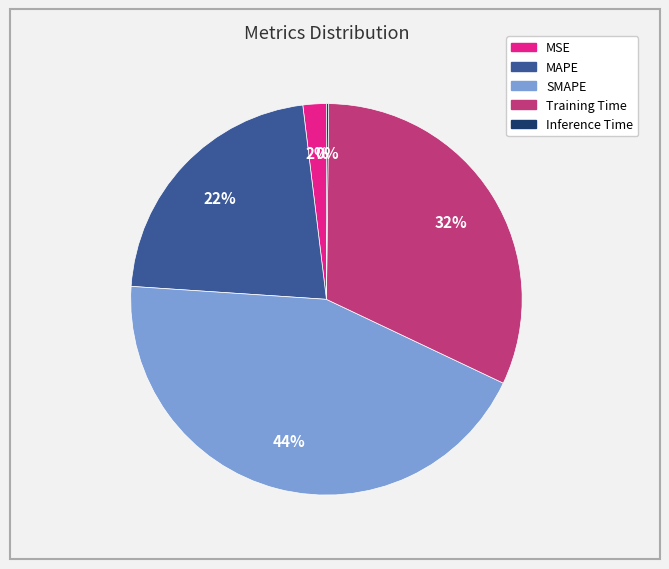

Is the sum of Training Time and SMAPE greater than half?

Yes